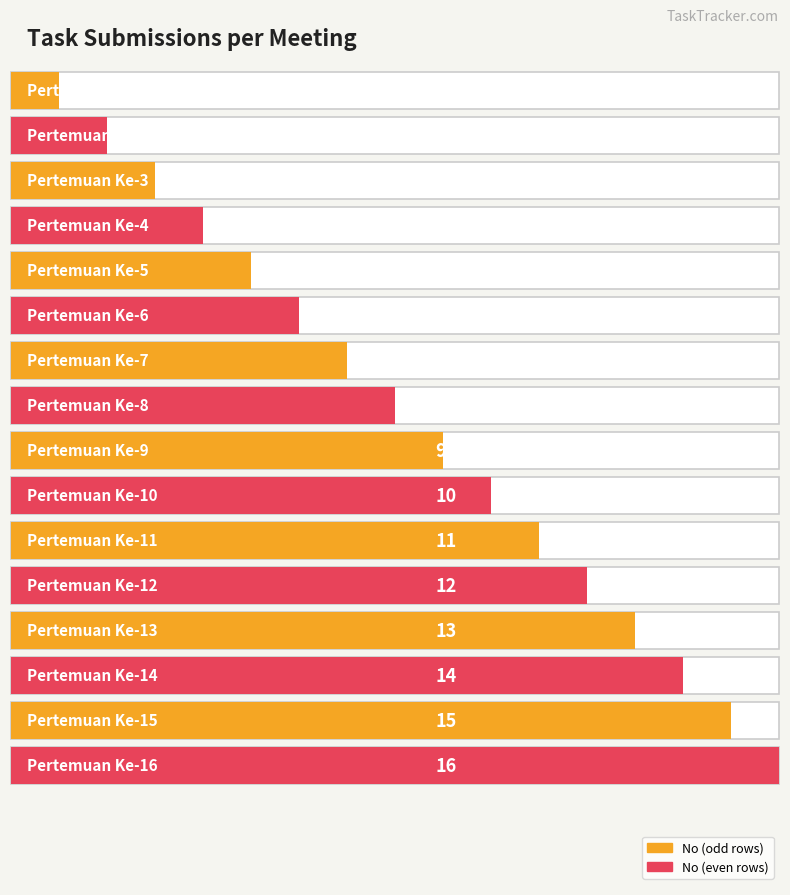

Does the chart contain any negative values?

No